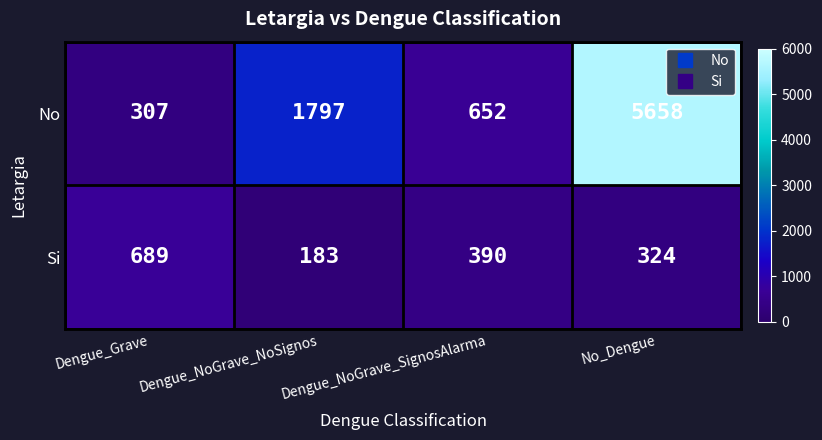

Rank the series at Dengue_Grave from highest to lowest value.

Si, No